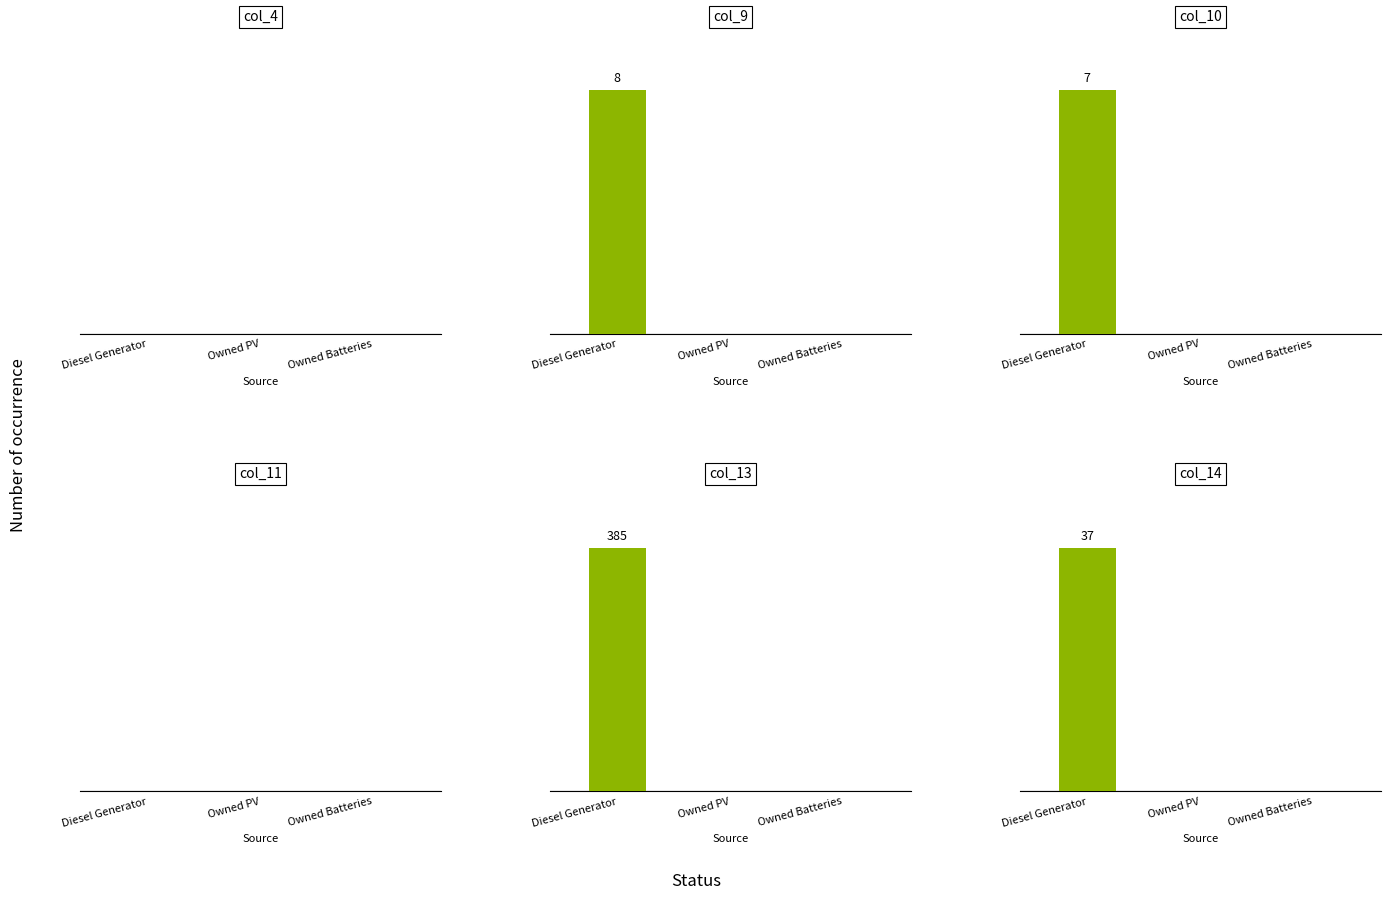

Reading left to right, what are all the values shown in this chart?

col_4: Diesel Generator=0	Owned PV=0	Owned Batteries=0
col_9: Diesel Generator=8	Owned PV=0	Owned Batteries=0
col_10: Diesel Generator=7	Owned PV=0	Owned Batteries=0
col_11: Diesel Generator=0	Owned PV=0	Owned Batteries=0
col_13: Diesel Generator=385	Owned PV=0	Owned Batteries=0
col_14: Diesel Generator=37	Owned PV=0	Owned Batteries=0